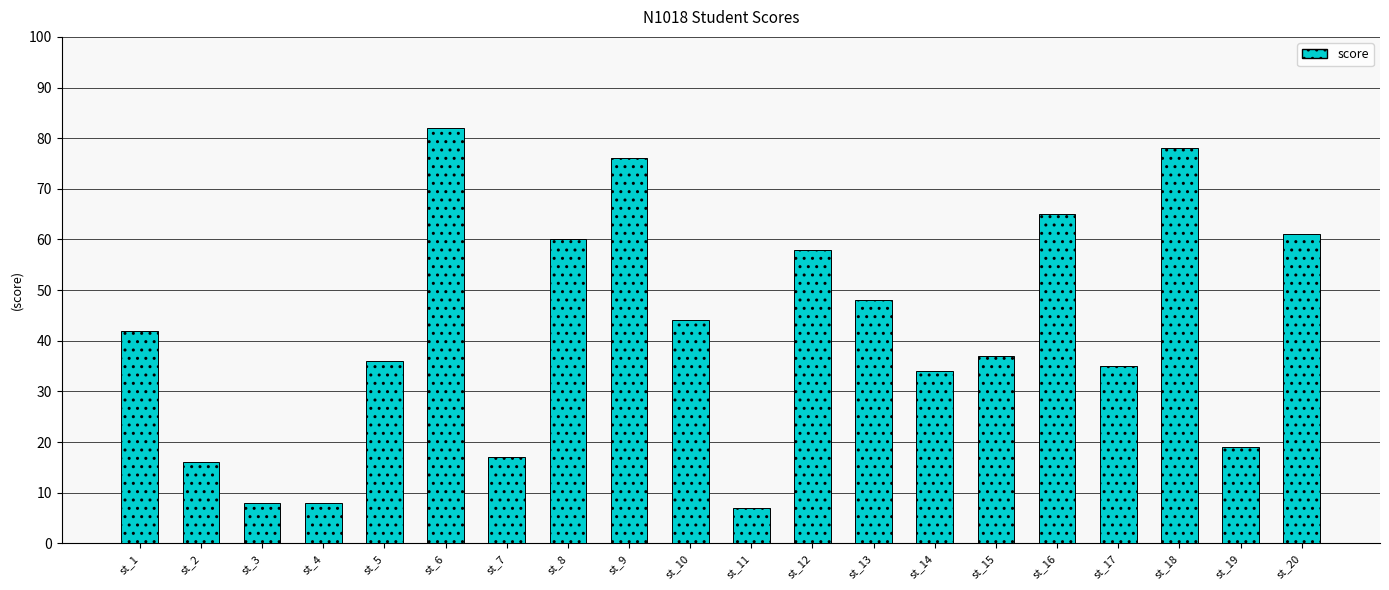

Where is the data nearest to the value 44?

st_10